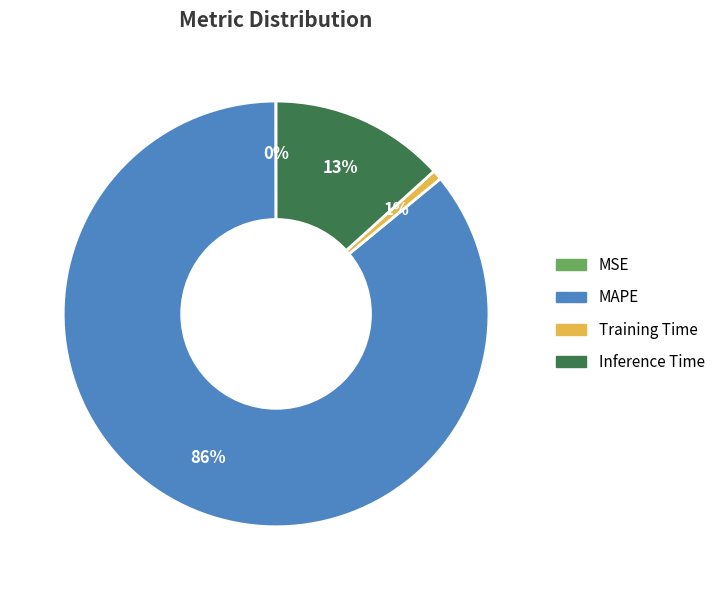

Is it true that Training Time is 6% of the pie?

False